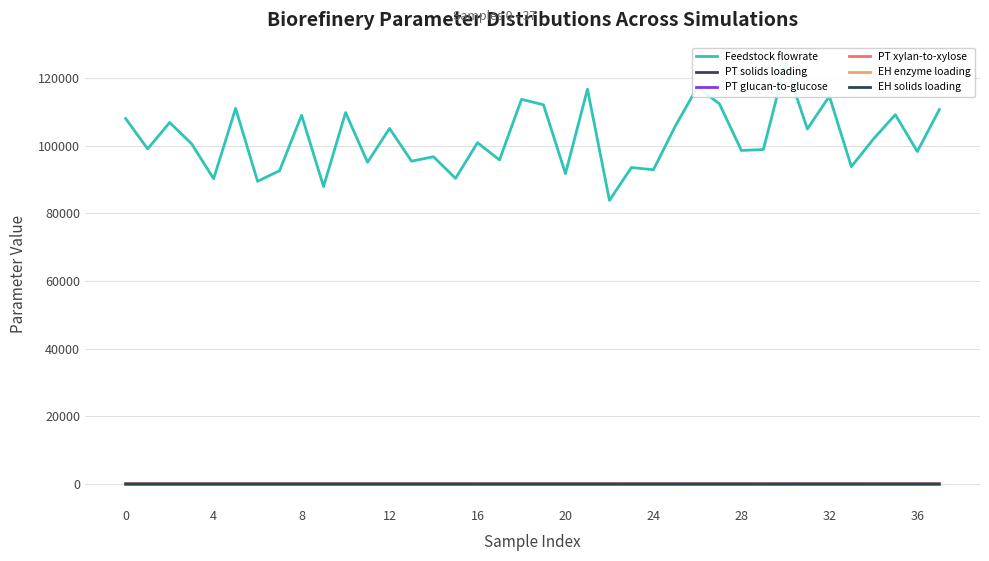

Between 20 and 32, which series saw the biggest shift?

Feedstock flowrate